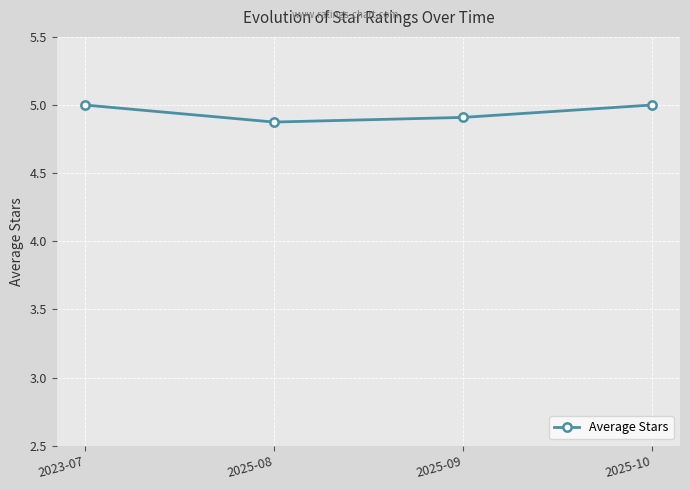

Which label corresponds to the smallest value in the chart?

2025-08